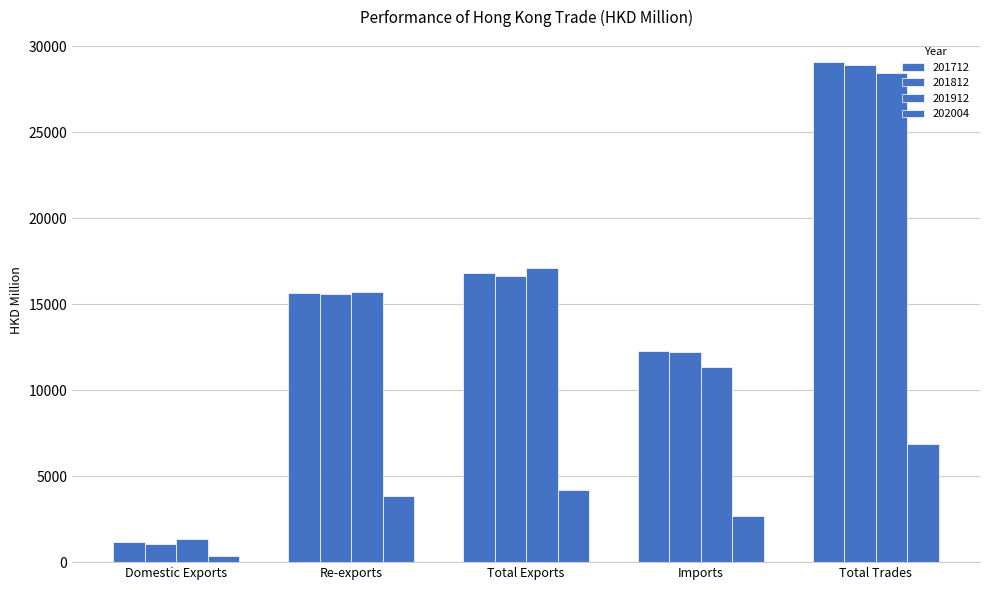

What is the label of the 4th bar from the right?

Re-exports